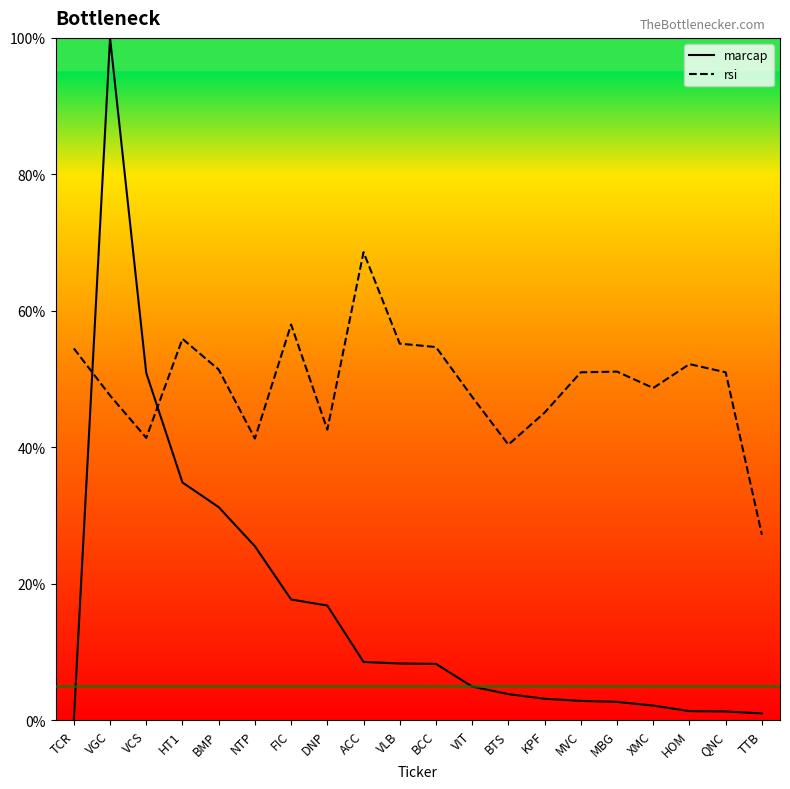

Does the chart display data point markers on the line(s)?

No